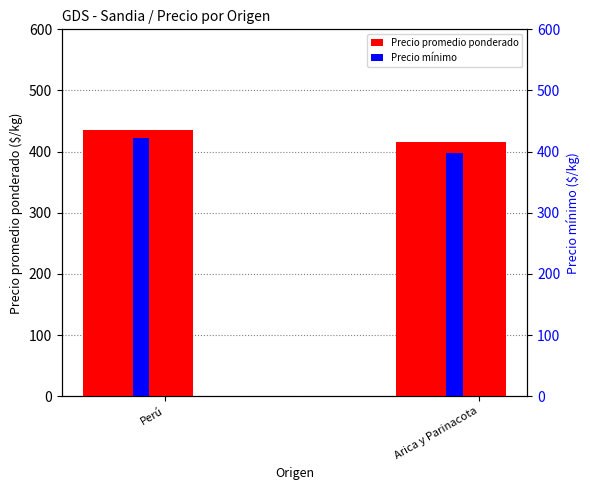

What is the sum of all Precio promedio ponderado values?

850.8